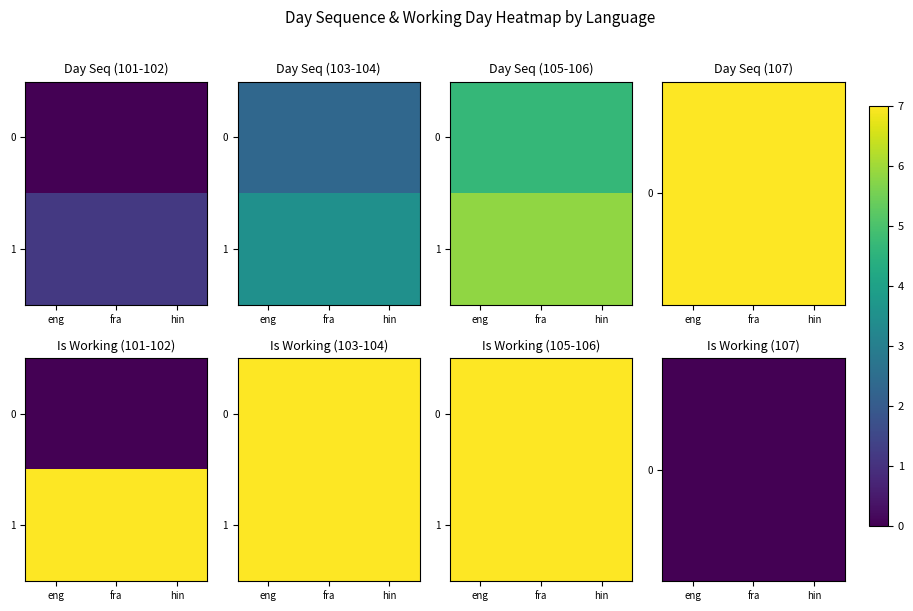

True or false: 0 has a value of 0 at hin.

True